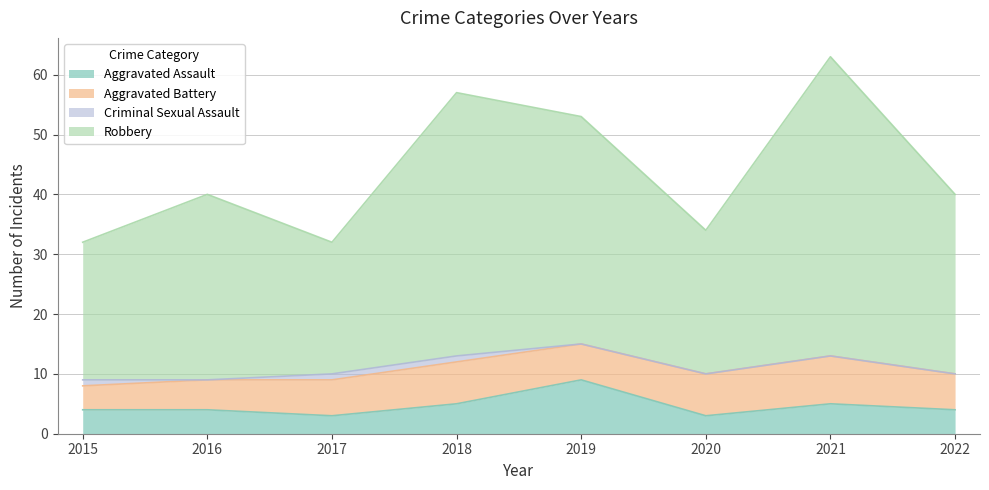

What is the value of the Robbery point at the 8th from the left?

40